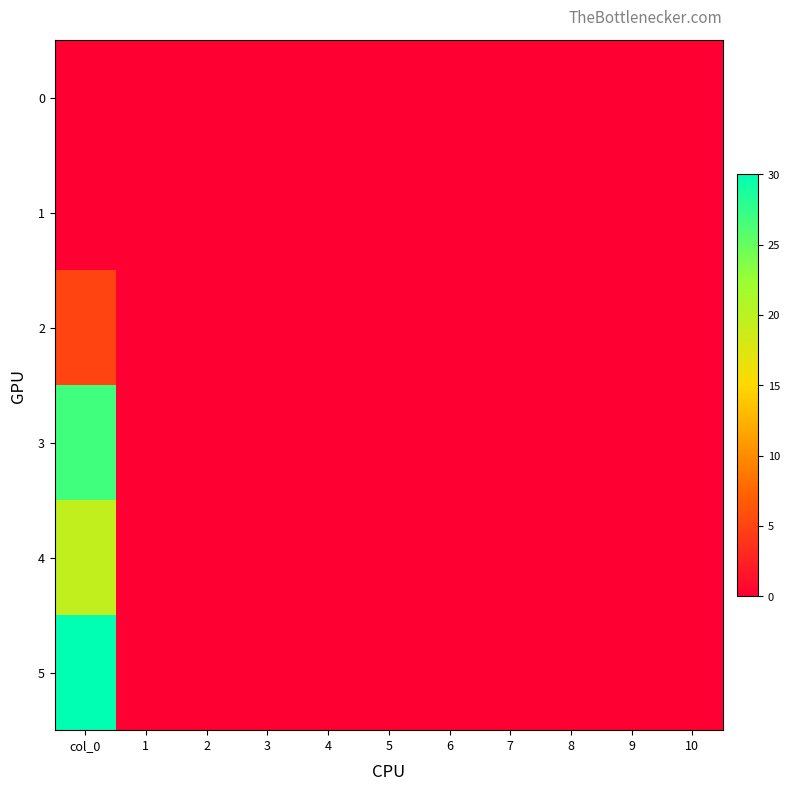

Between 9 and 8, which is larger?

9